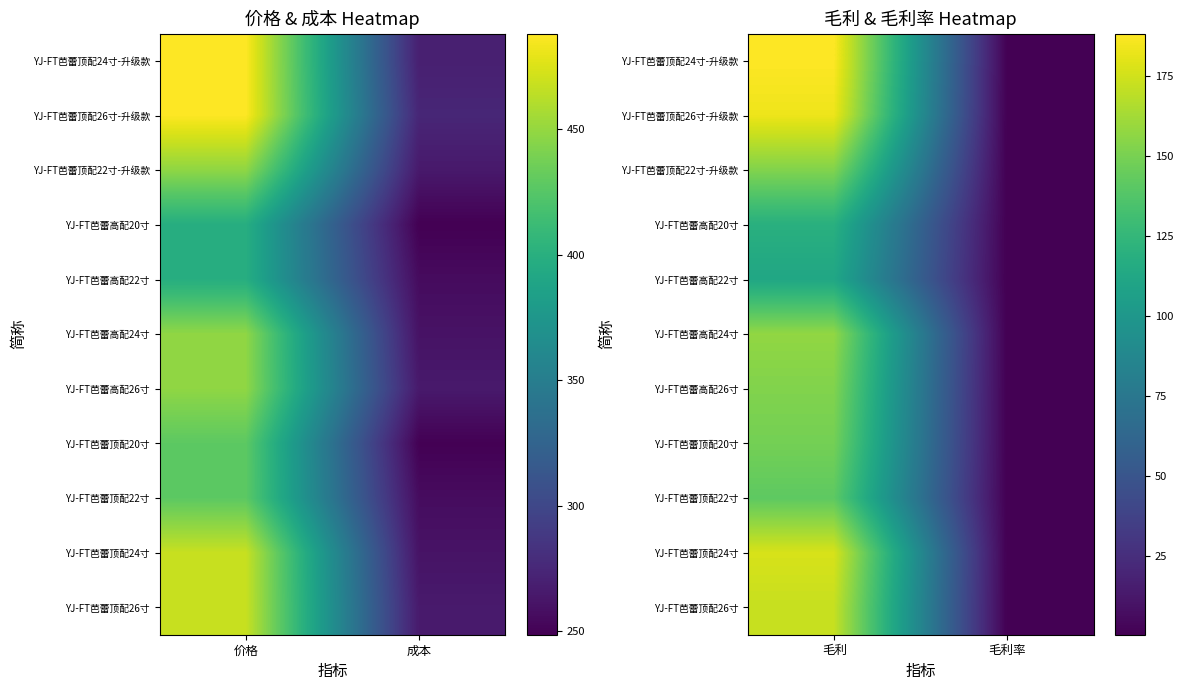

List the series in order of their peak value, highest first.

YJ-FT芭蕾顶配24寸-升级款, YJ-FT芭蕾顶配26寸-升级款, YJ-FT芭蕾顶配24寸, YJ-FT芭蕾顶配26寸, YJ-FT芭蕾高配24寸, YJ-FT芭蕾顶配22寸-升级款, YJ-FT芭蕾高配26寸, YJ-FT芭蕾顶配20寸, YJ-FT芭蕾顶配22寸, YJ-FT芭蕾高配20寸, YJ-FT芭蕾高配22寸